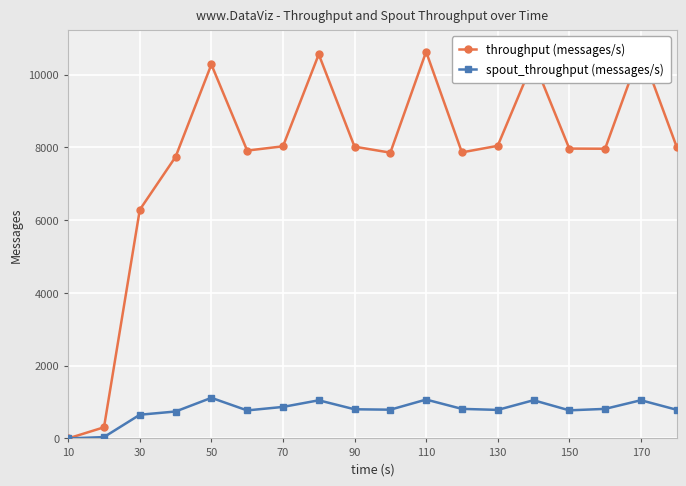

How many lines are shown in the chart?

2